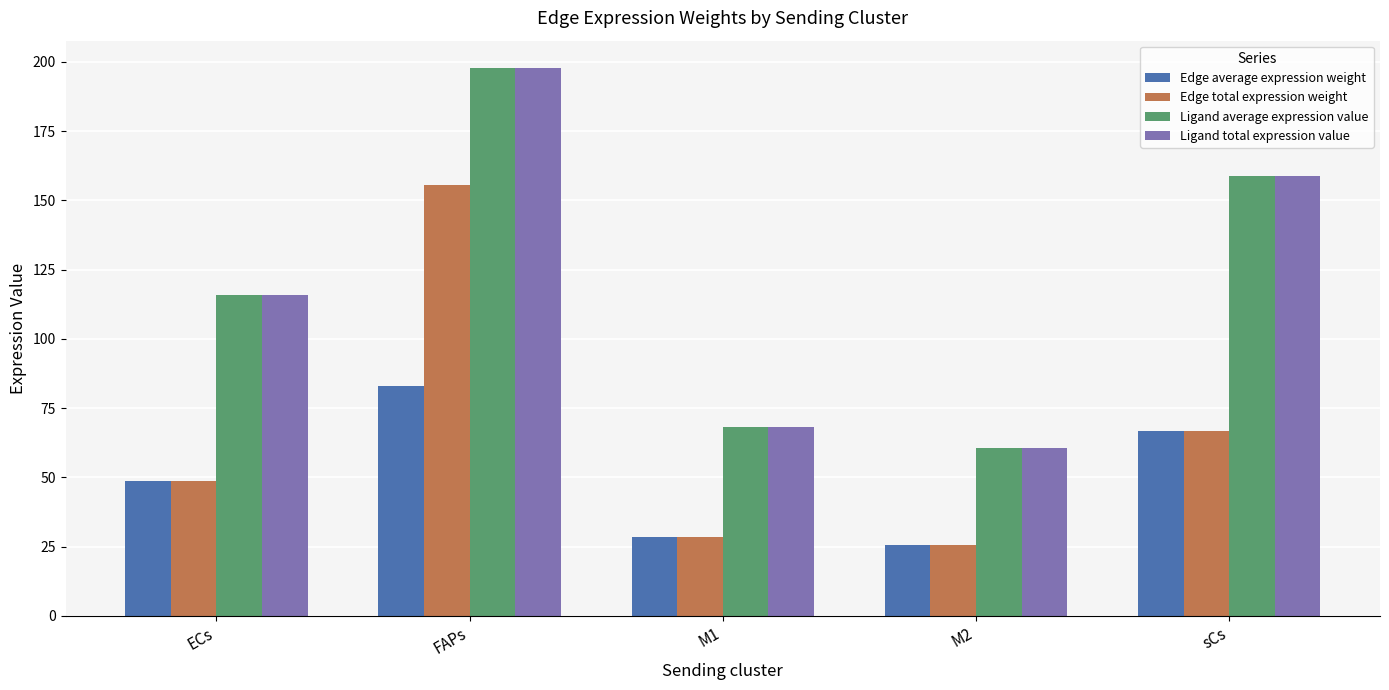

Reading right to left, extract all data points from this chart.

Edge average expression weight: 66.5	25.4	28.5	82.9	48.5
Edge total expression weight: 66.5	25.4	28.5	155.6	48.5
Ligand average expression value: 158.8	60.6	68.1	197.8	115.8
Ligand total expression value: 158.8	60.6	68.1	197.8	115.8